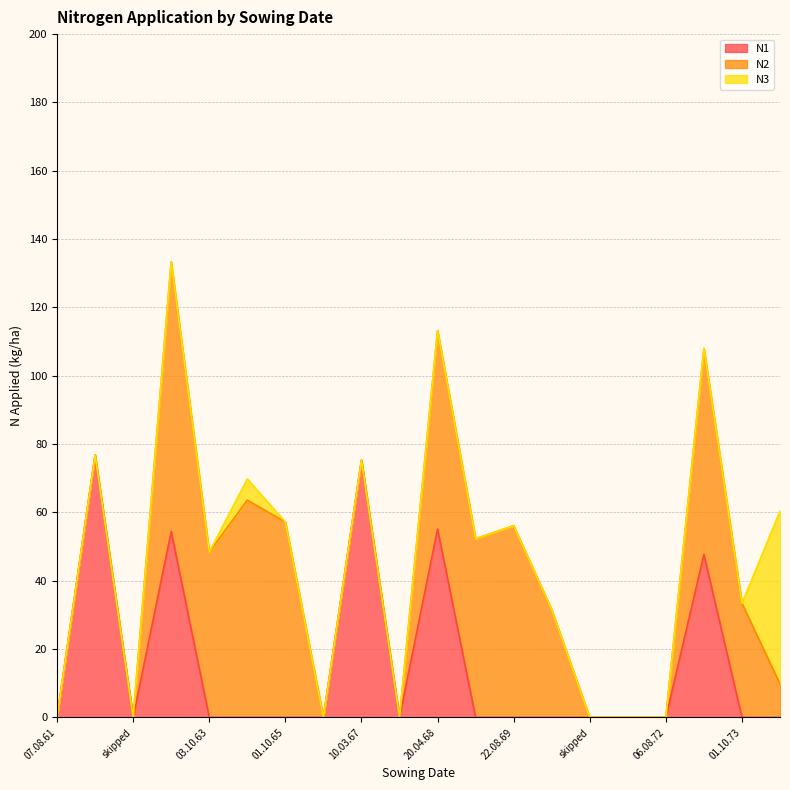

Is the value of N3 at 01.10.70 greater than the value of N1 at 20.04.68?

No